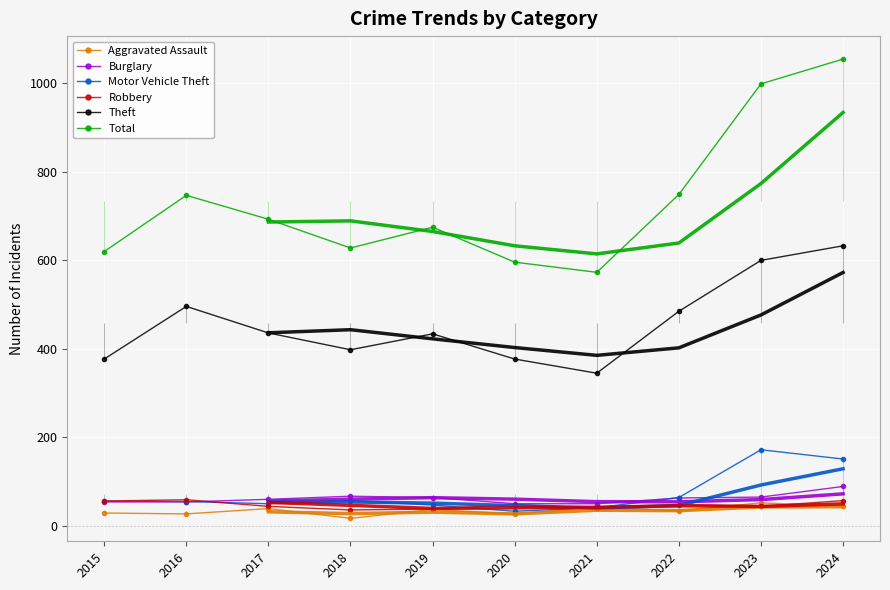

Which category has the lowest value across all series?

2018